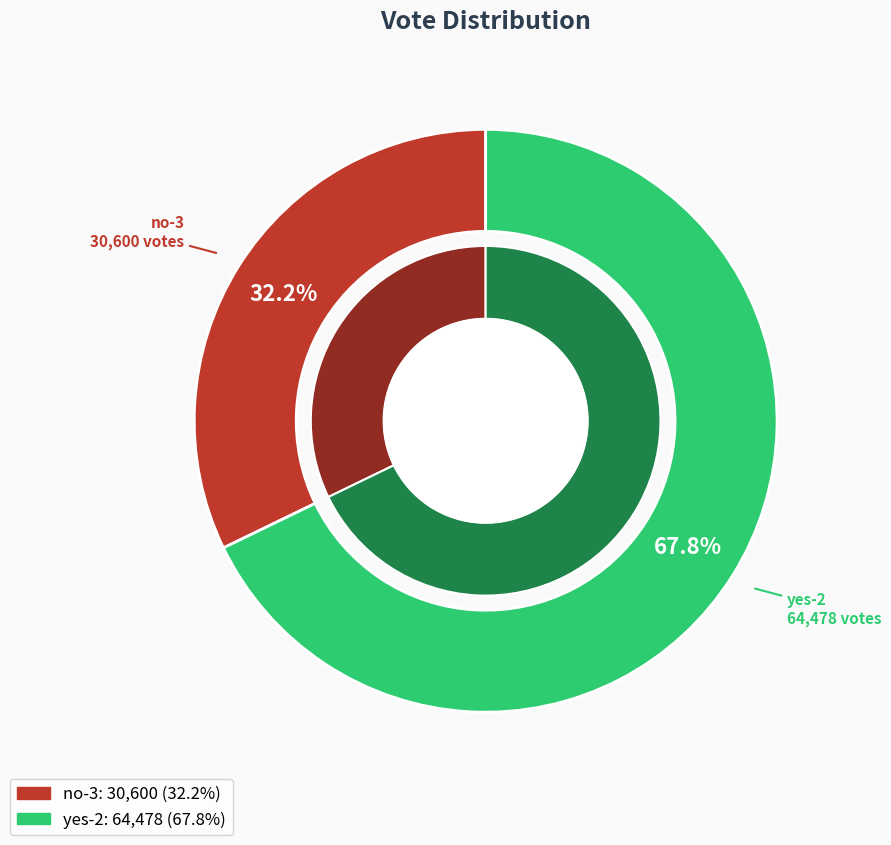

Does any single category account for the majority?

Yes